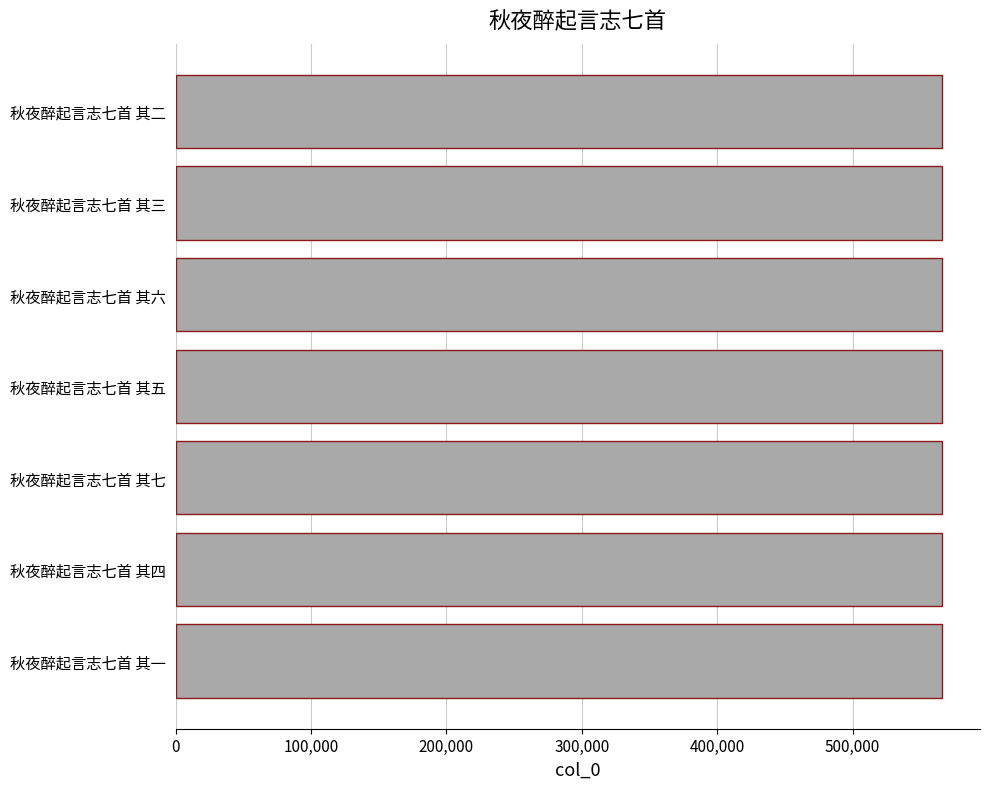

Approximately how many times larger is the value at 秋夜醉起言志七首 其三 compared to 秋夜醉起言志七首 其六?

1.0